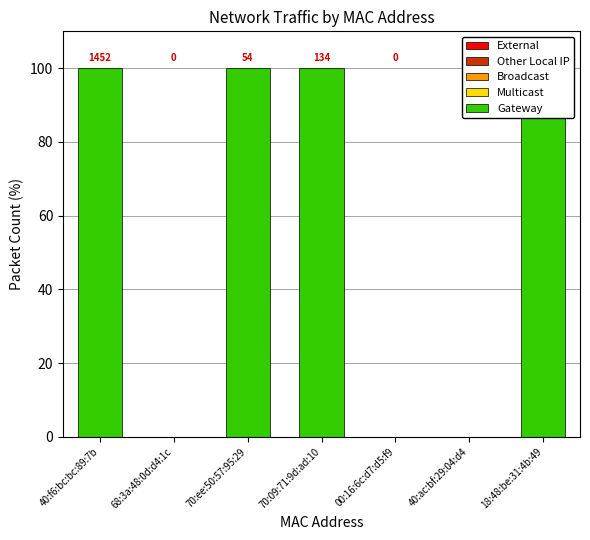

What is the difference between the Gateway values at 70:09:71:9d:ad:10 and 68:3a:48:0d:d4:1c?

100